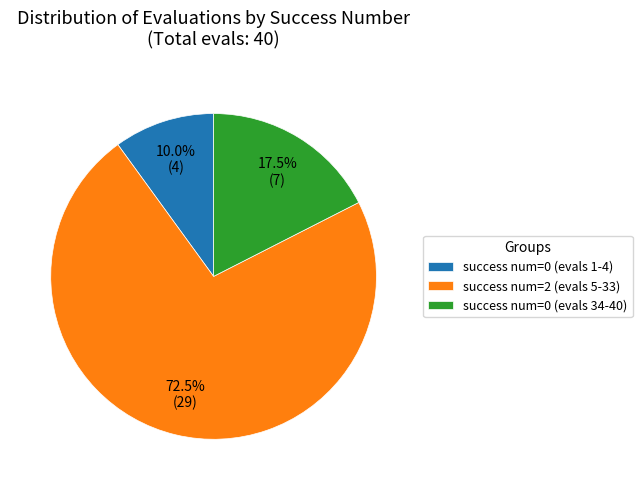

Combined, what portion of the pie is success num=2 (evals 5-33) and success num=0 (evals 1-4)?

82.5%